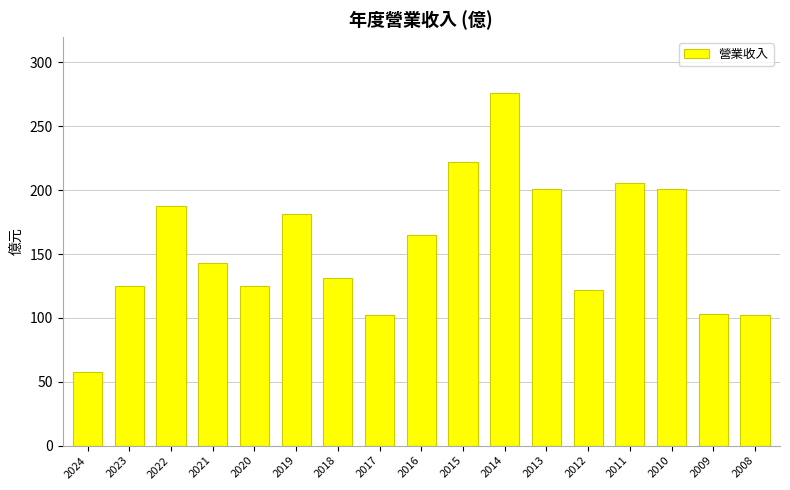

What is the sum of all values?

2650.8